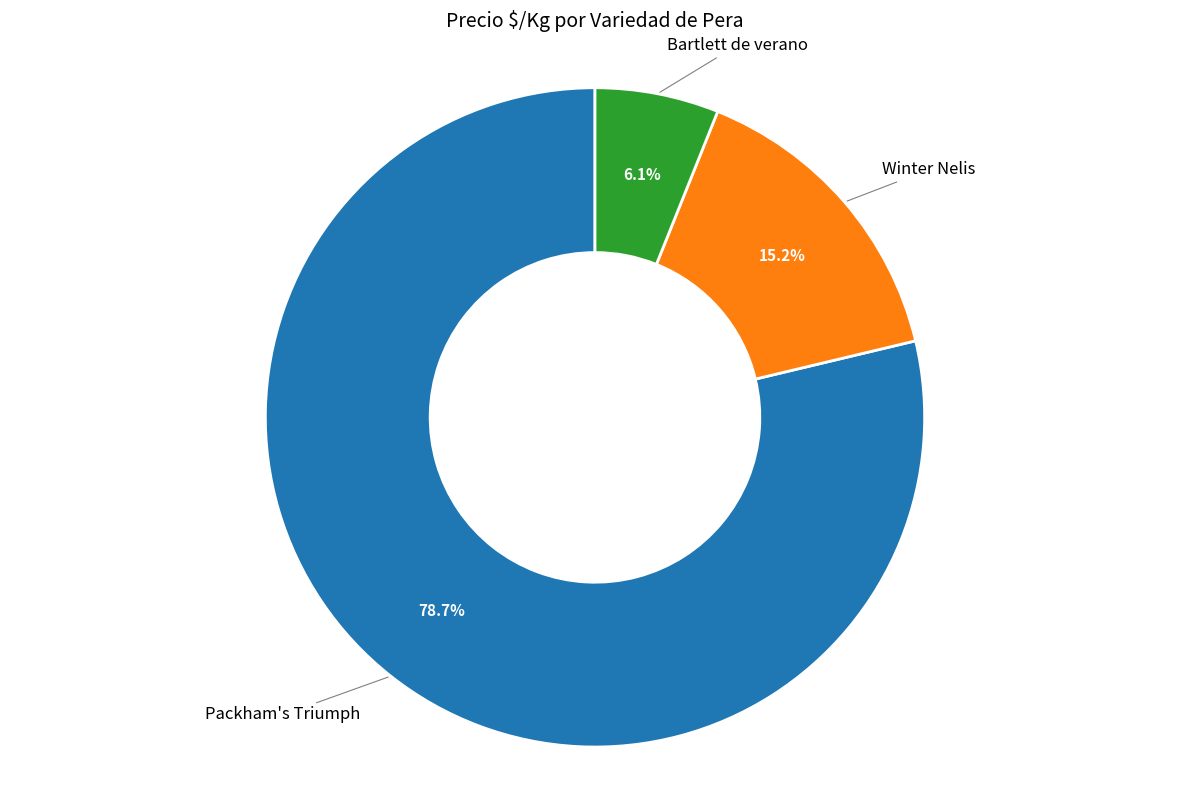

Does any single category account for the majority?

Yes